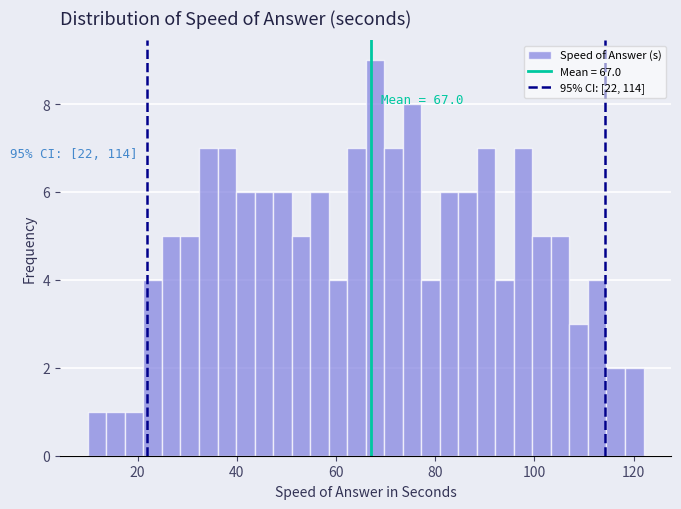

Around what value on the x-axis is the tallest bar? Give the approximate position of its centre, as read against the axis.

68